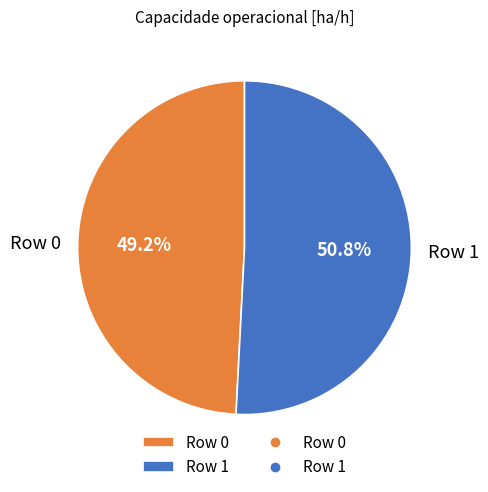

Approximately how many times larger is the value at Row 1 compared to Row 0?

1.0